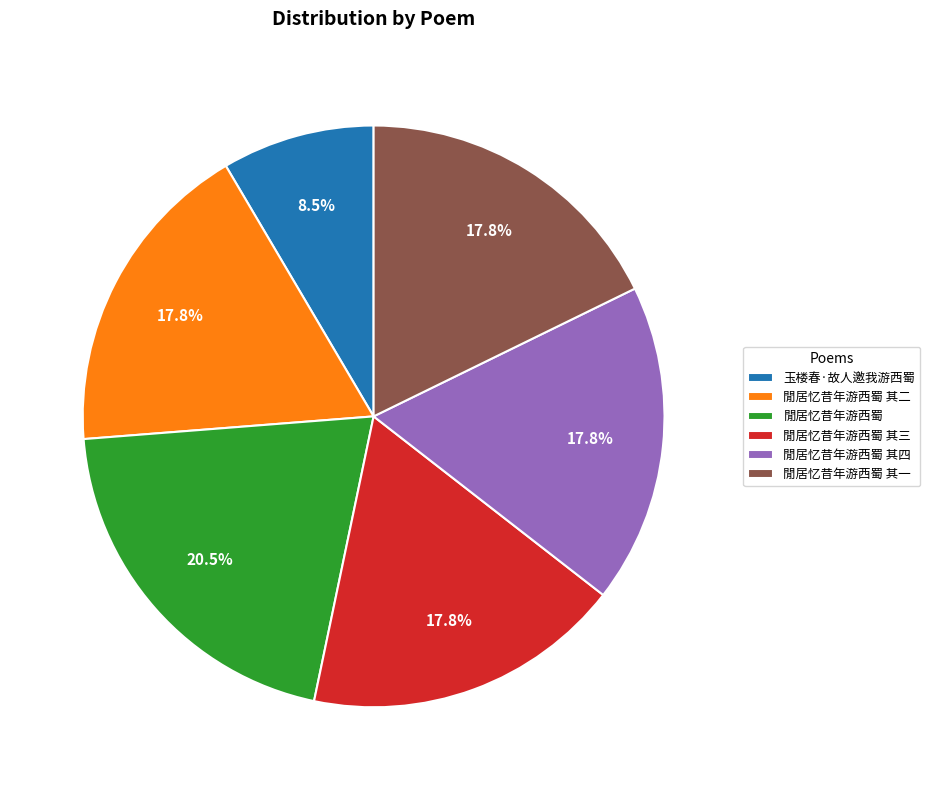

What is the ratio of the value at 閒居忆昔年游西蜀 其四 to the value at 閒居忆昔年游西蜀?

0.9